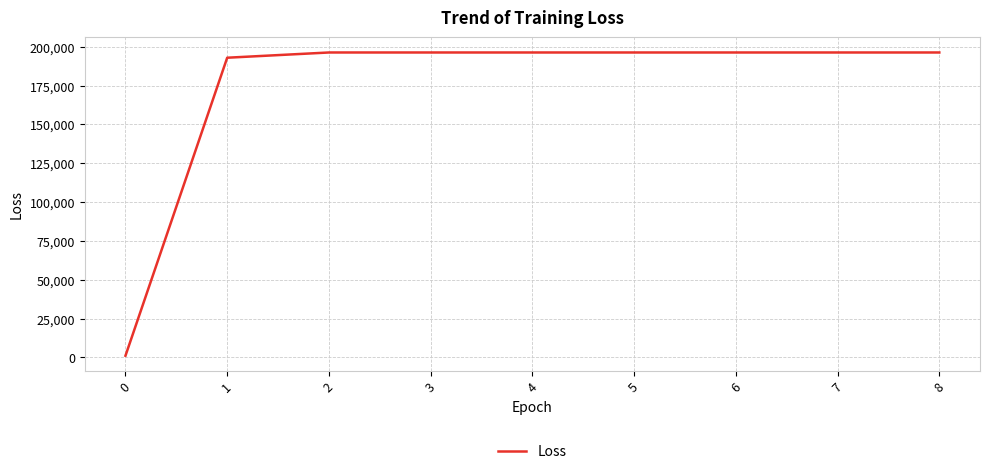

How many lines are shown in the chart?

1